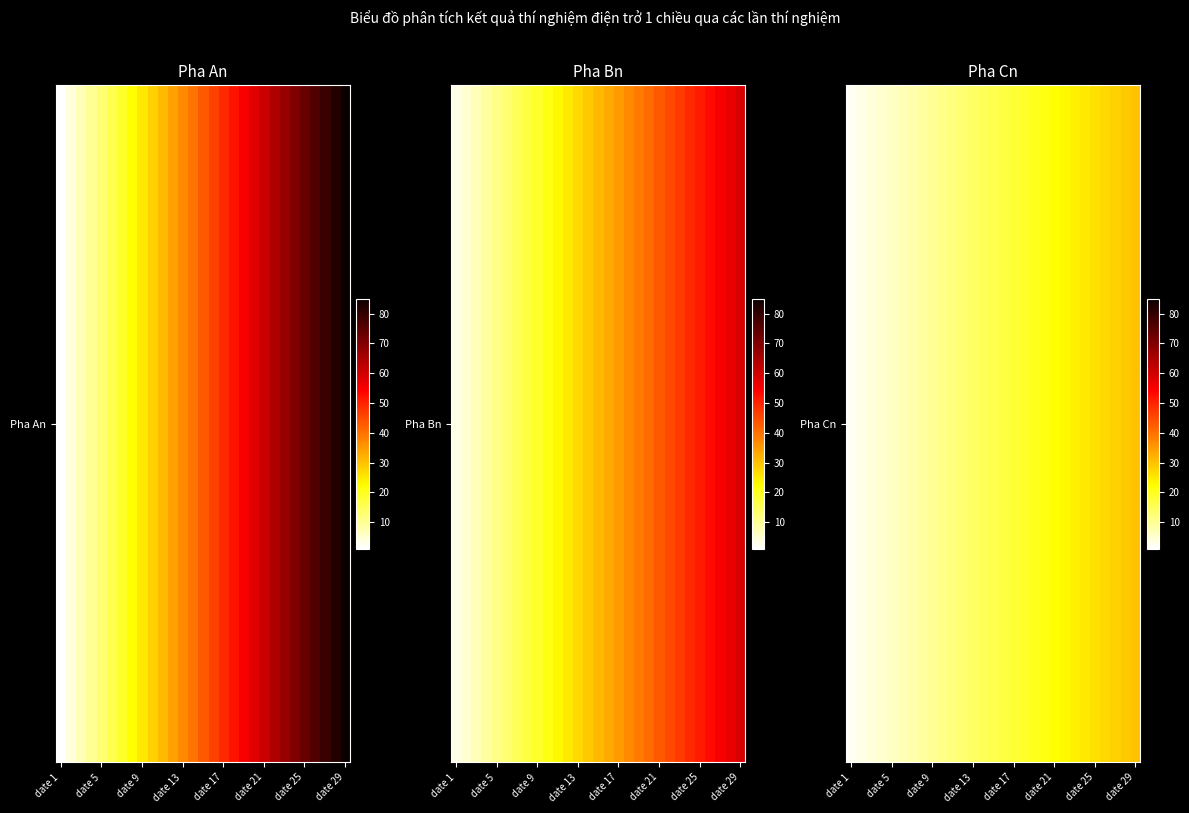

What is the difference between the second highest and second lowest values?

26